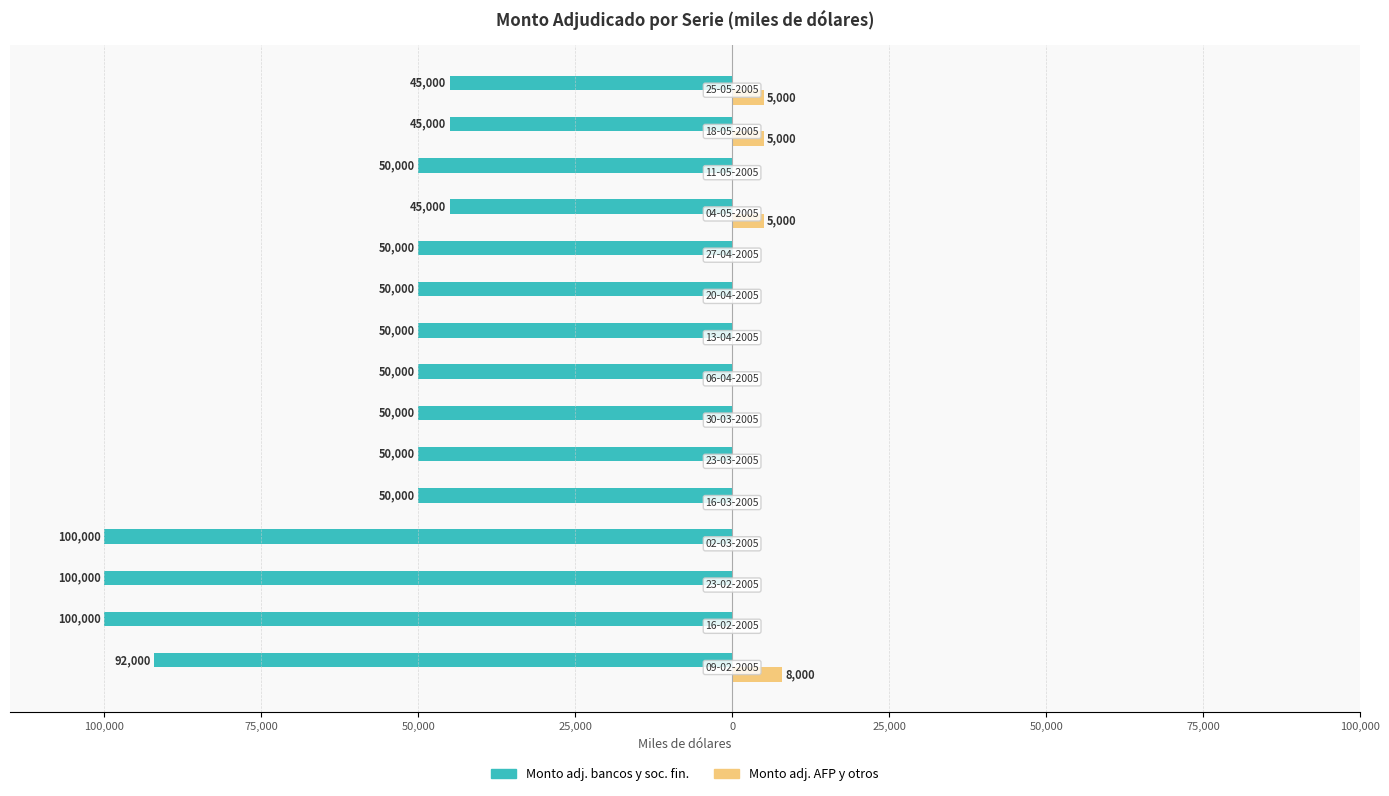

How many Monto adj. AFP y otros values are between 0 and 5000?

14